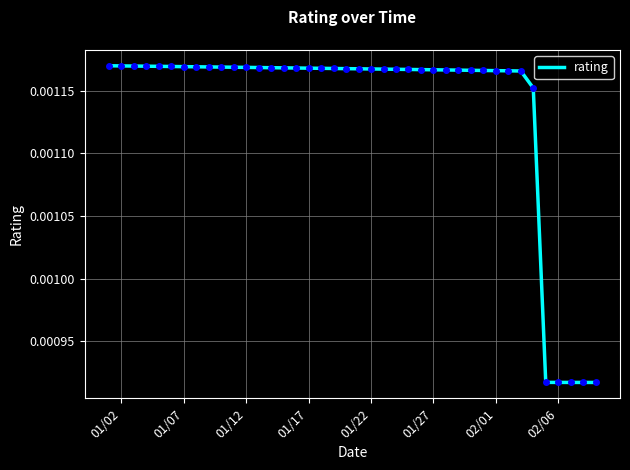

Does the chart have visible grid lines?

Yes